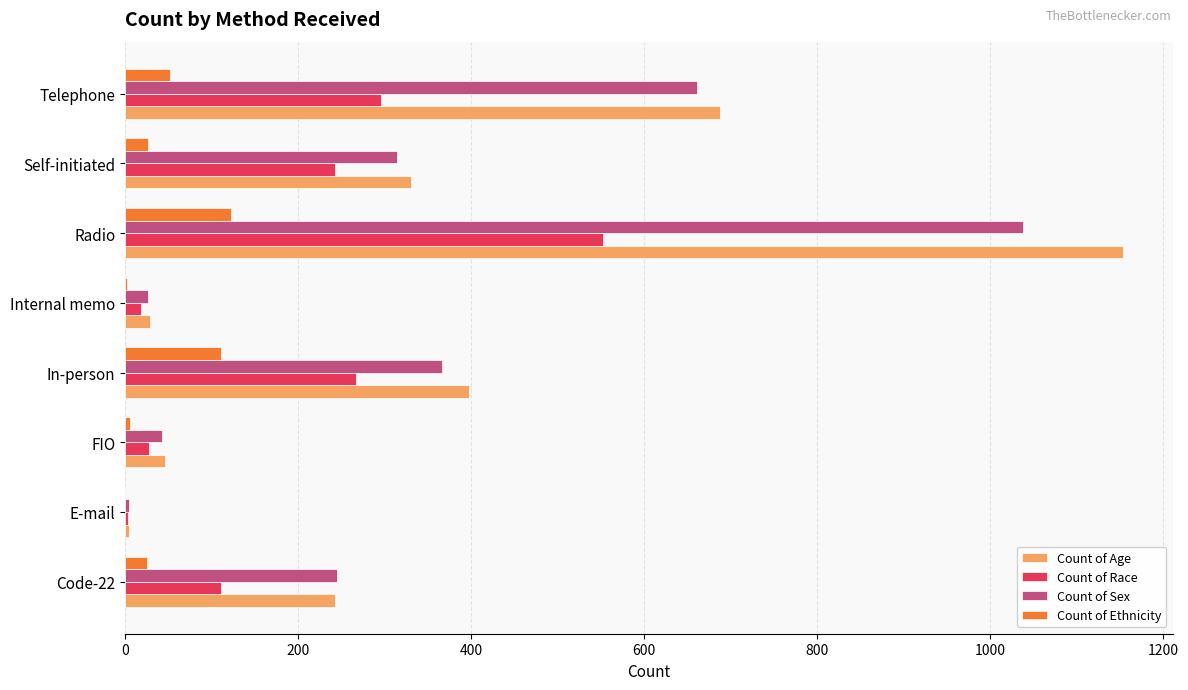

The Count of Race series shows 243 at Self-initiated. True or false?

True